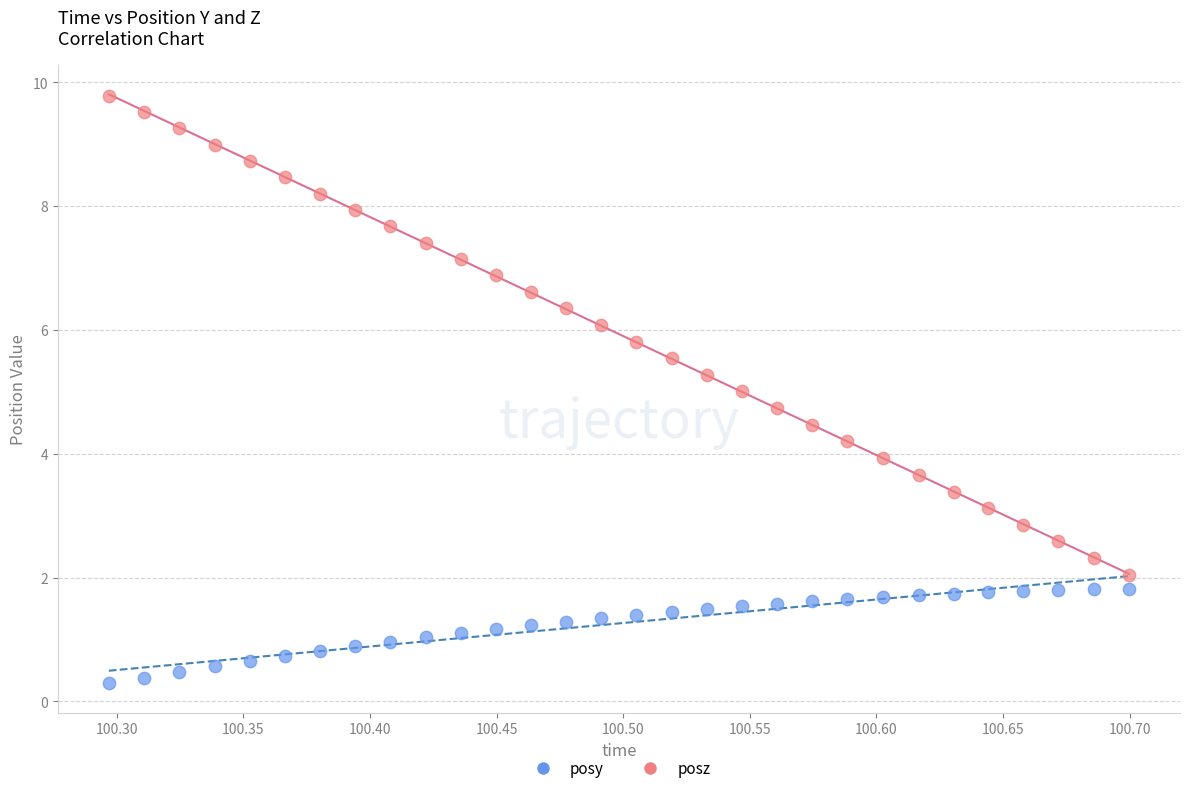

Which series reaches the maximum Y coordinate?

posz